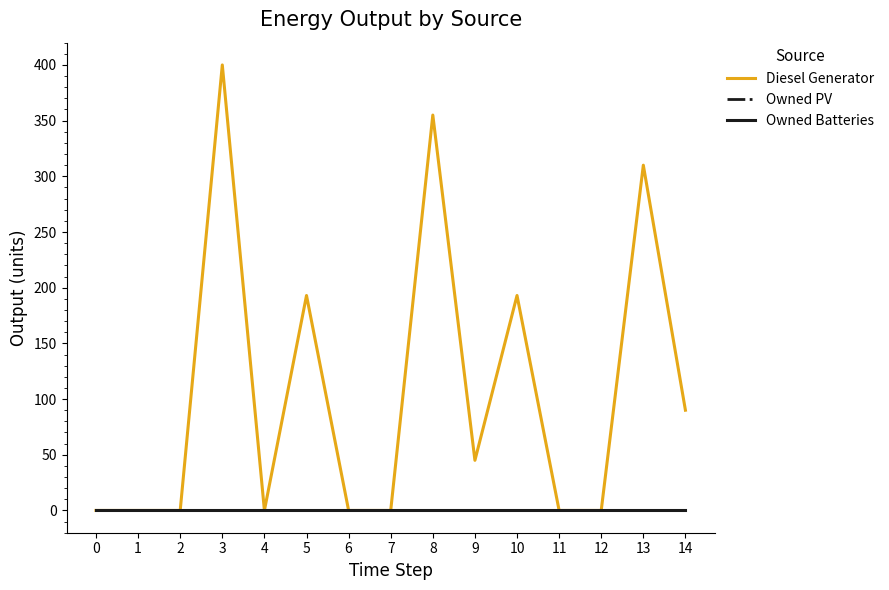

Is the value of Owned Batteries at 14 greater than the value of Diesel Generator at 0?

No